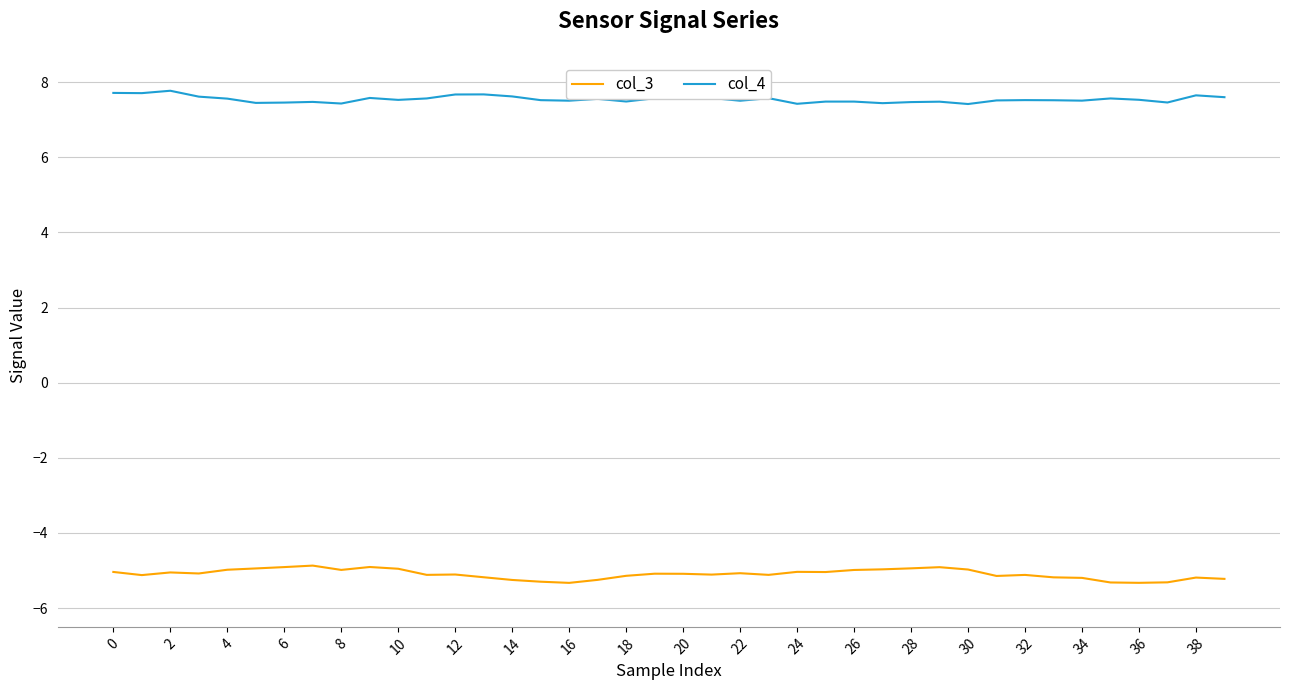

List the series in order of their overall mean, highest first.

col_4, col_3